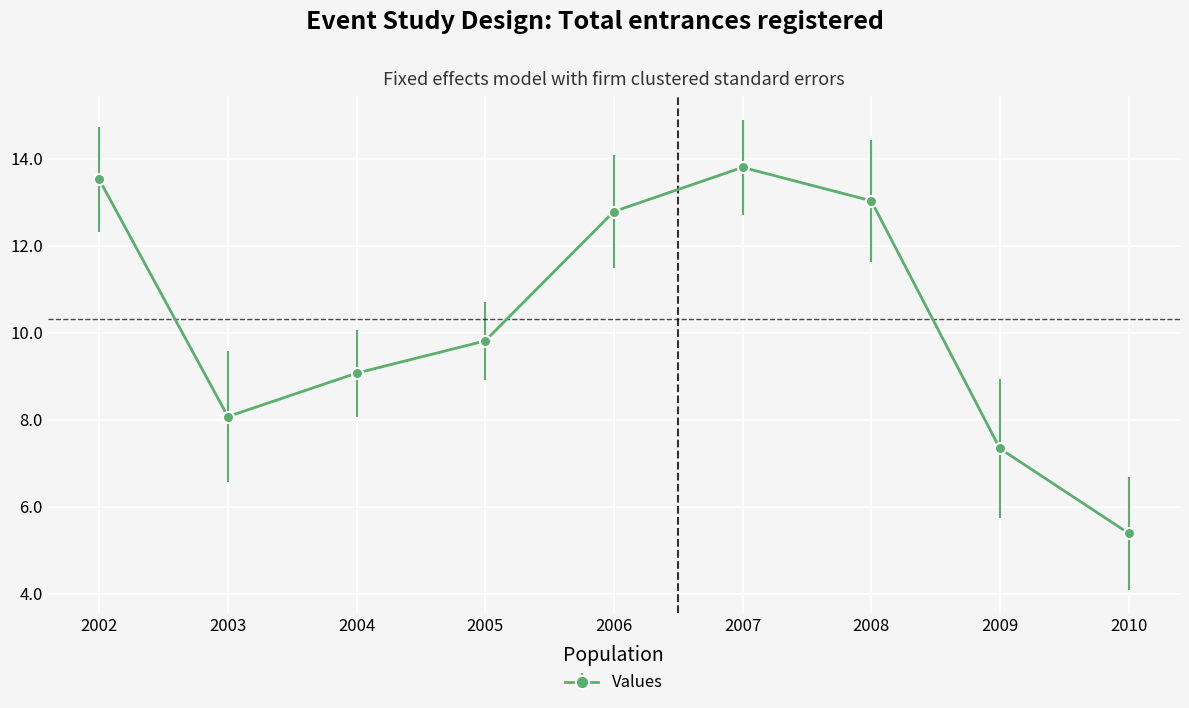

What is the difference between the values at 2010 and 2006?

7.4